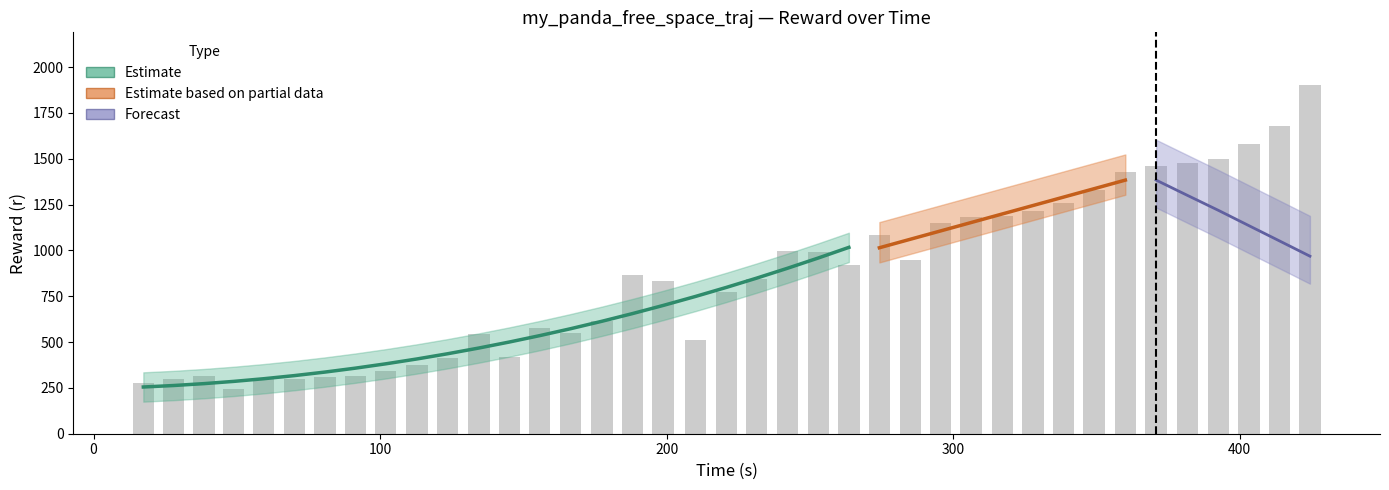

At how many categories does at least one series exceed 1881?

1